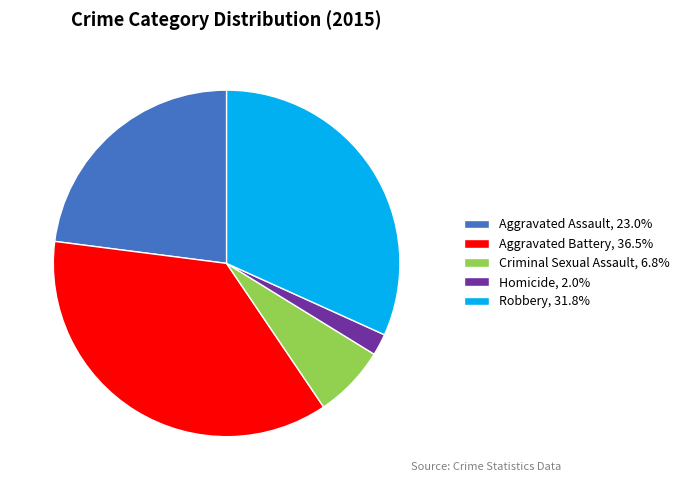

Is it true that Robbery is 42% of the pie?

False